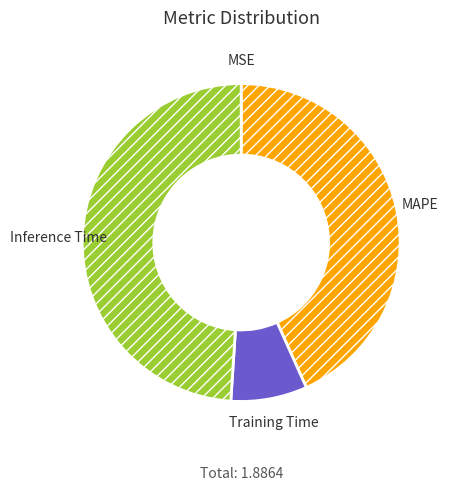

Is there a majority slice in this chart?

No